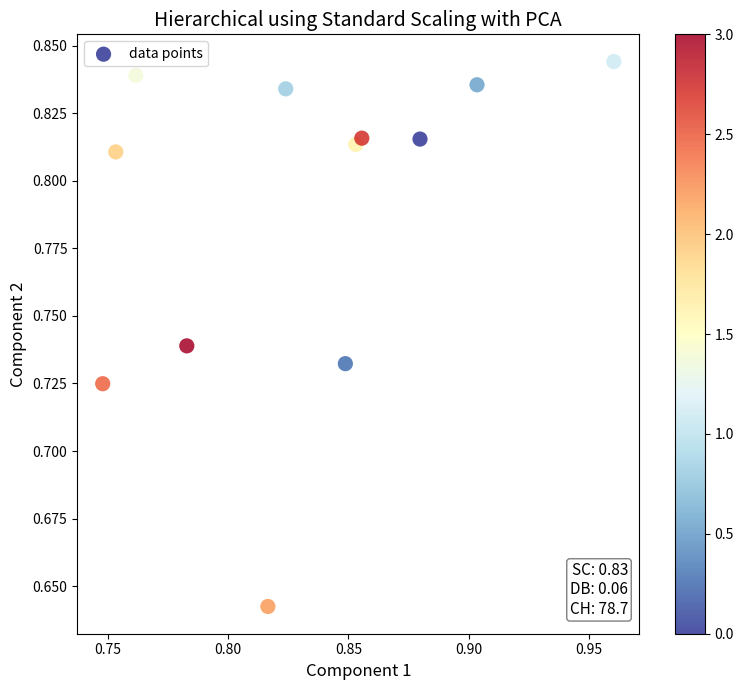

How many points are shown in the scatter plot?

12